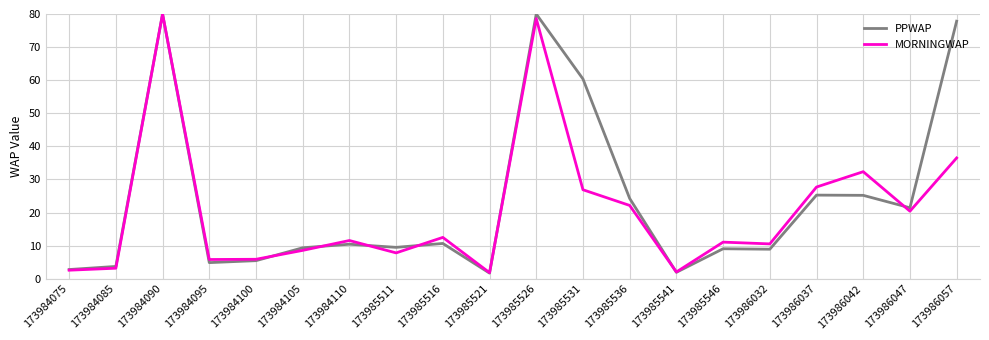

Is it true that PPWAP equals 25.3 at 173986037?

True